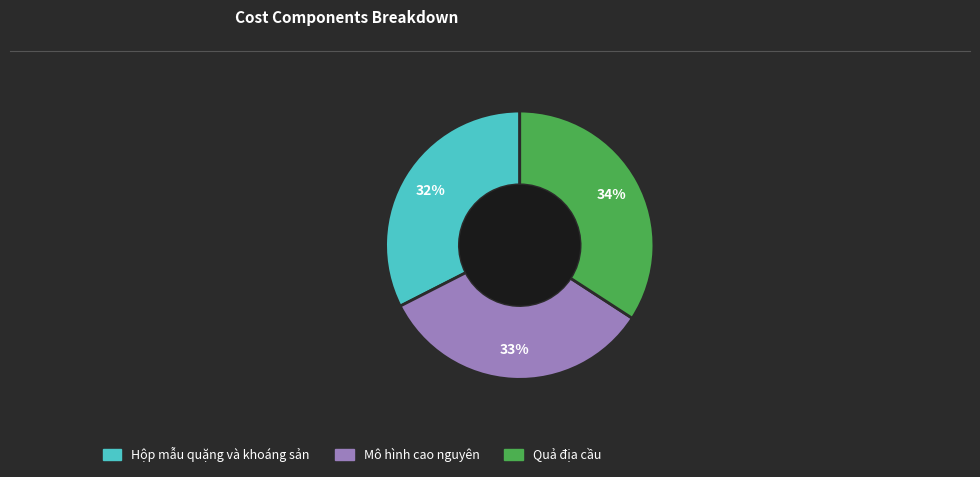

To the nearest percent, what is the difference between the Quả địa cầu and Hộp mẫu quặng và khoáng sản slice percentages?

2%